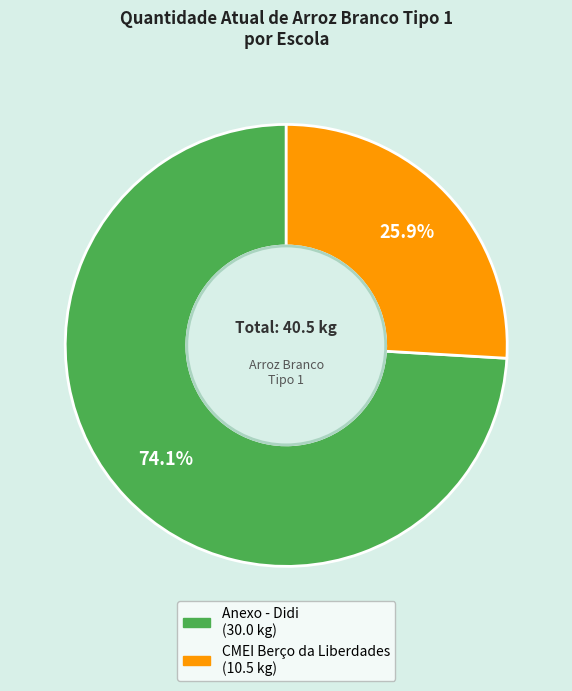

True or false: CMEI Berço da Liberdades accounts for 15% of the total.

False